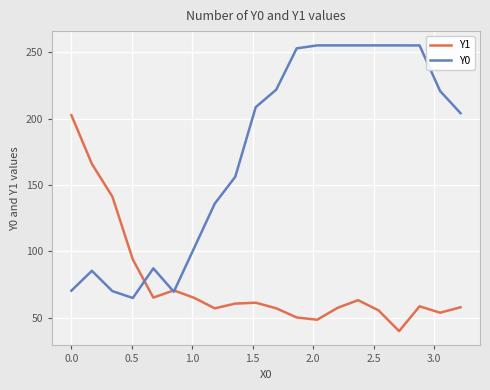

In Y1, how many points are lower than both neighbors (excluding endpoints)?

5